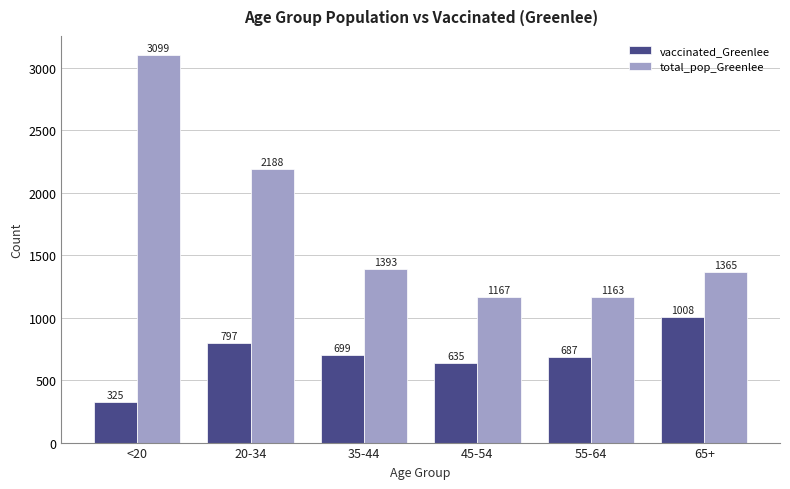

The value of vaccinated_Greenlee at 45-54 is 635. True or false?

True